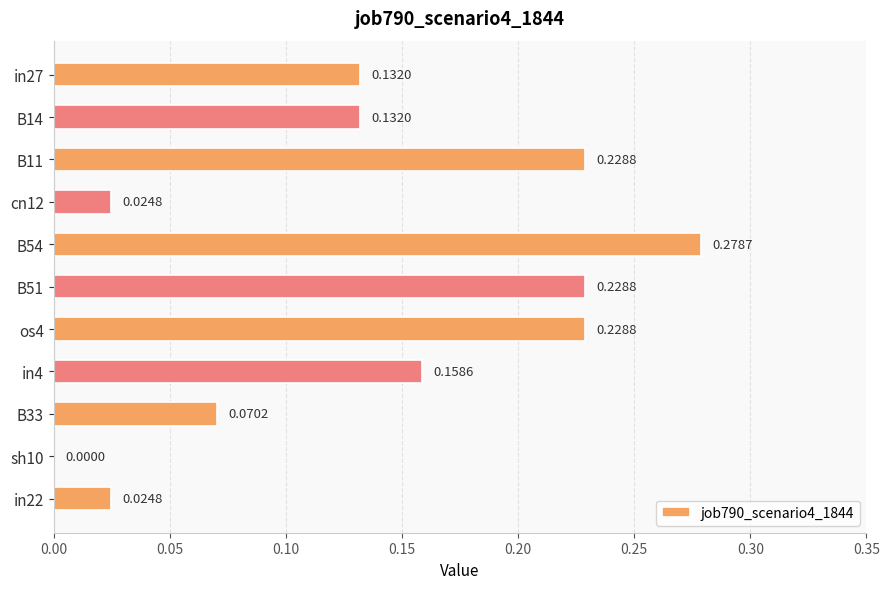

What is the sum of all values?

1.5